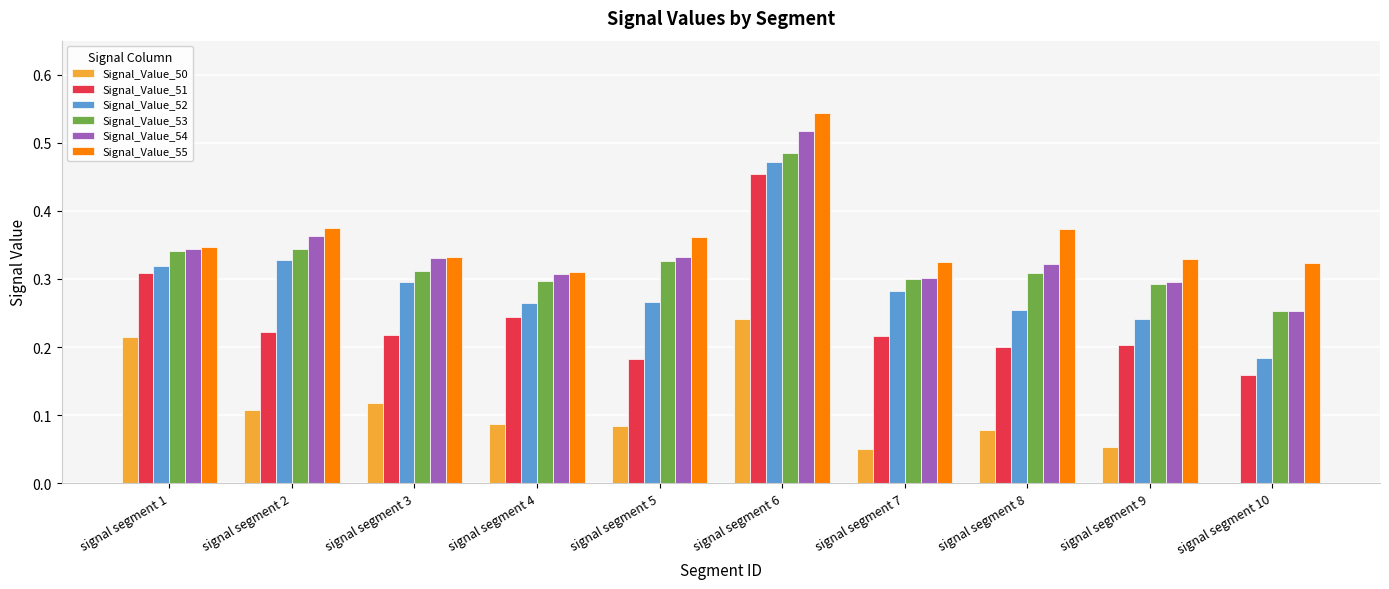

What are all the series names shown in the legend?

Signal_Value_50, Signal_Value_51, Signal_Value_52, Signal_Value_53, Signal_Value_54, Signal_Value_55